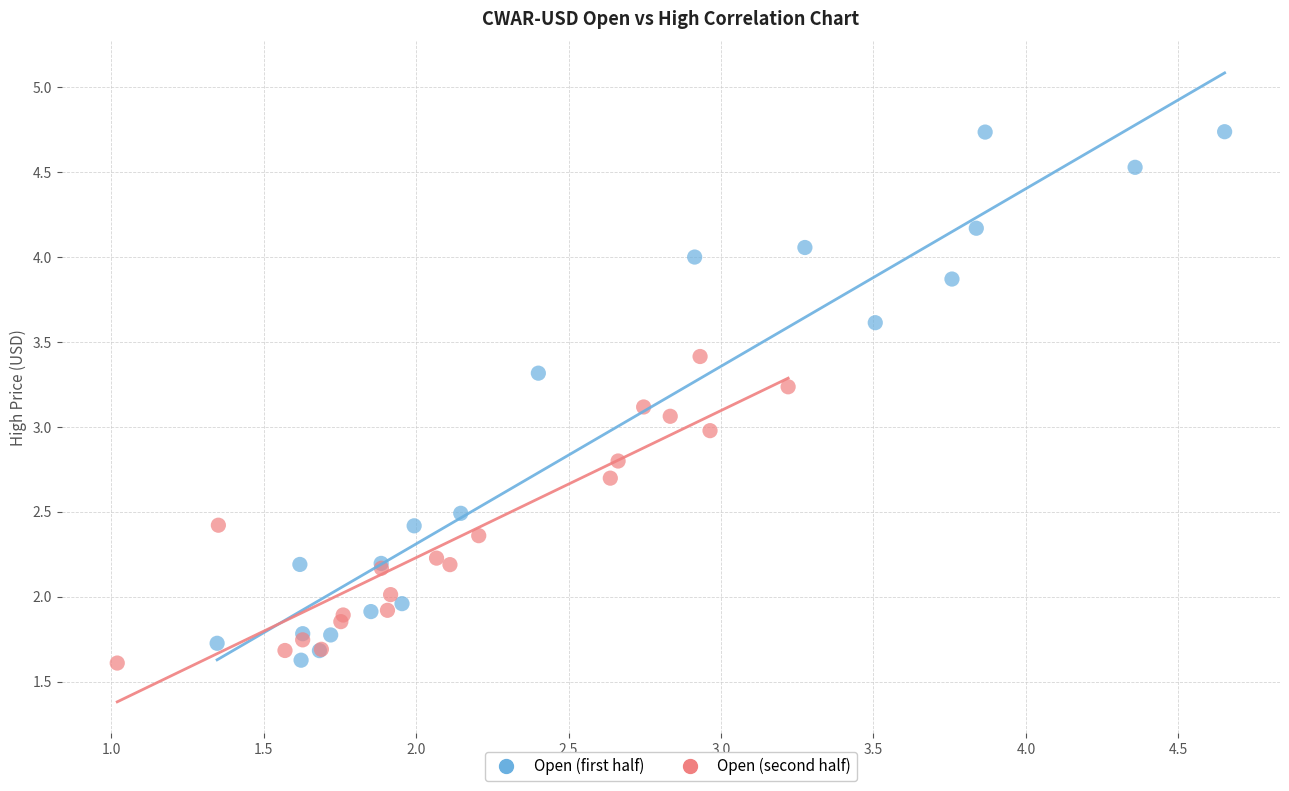

Which series reaches the maximum Y coordinate?

Open (first half)